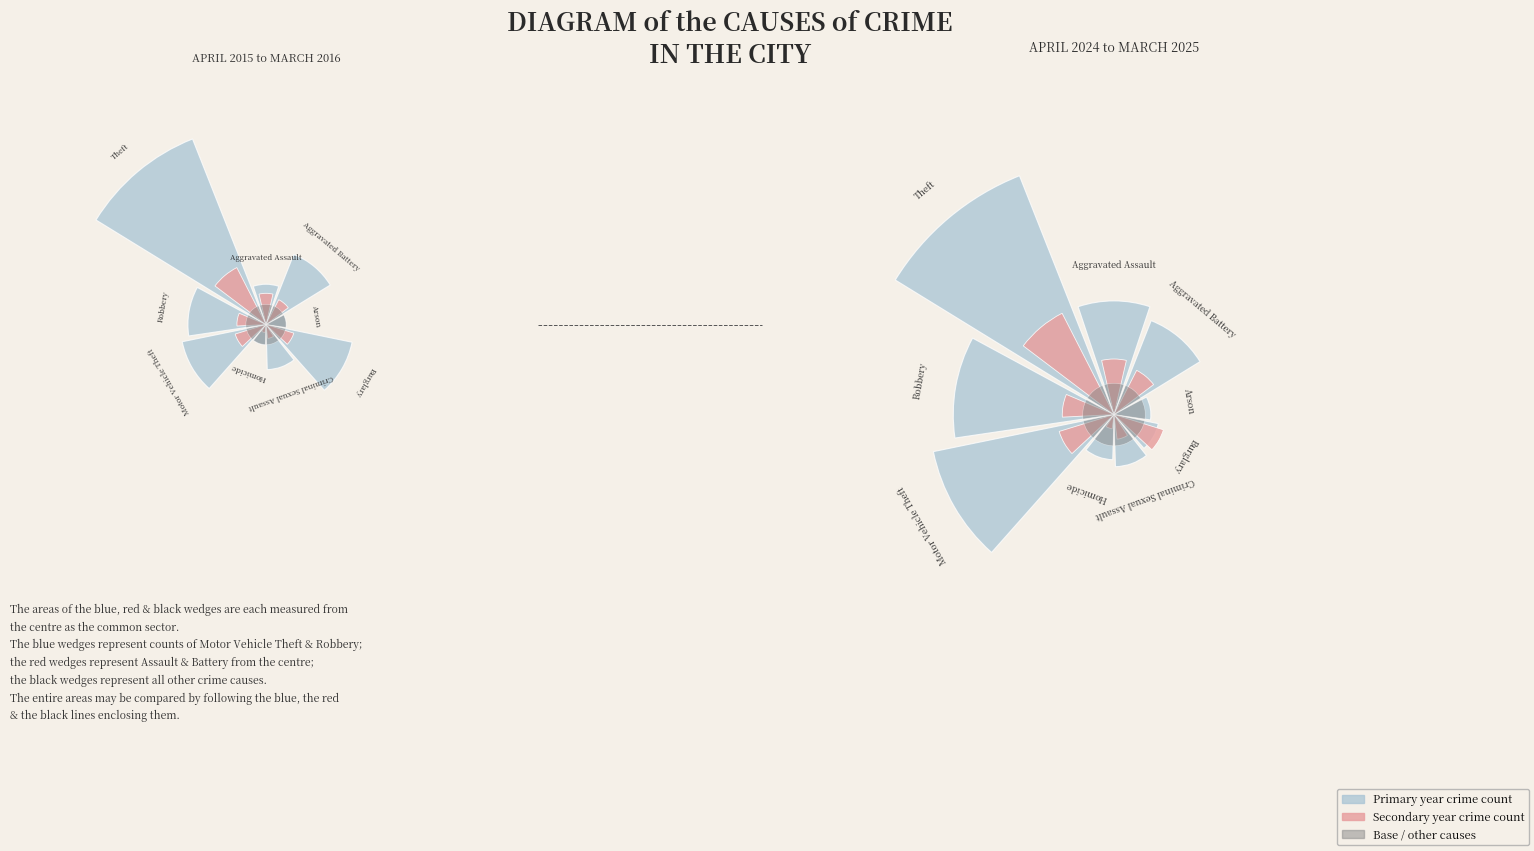

How many segments does this pie chart have?

9